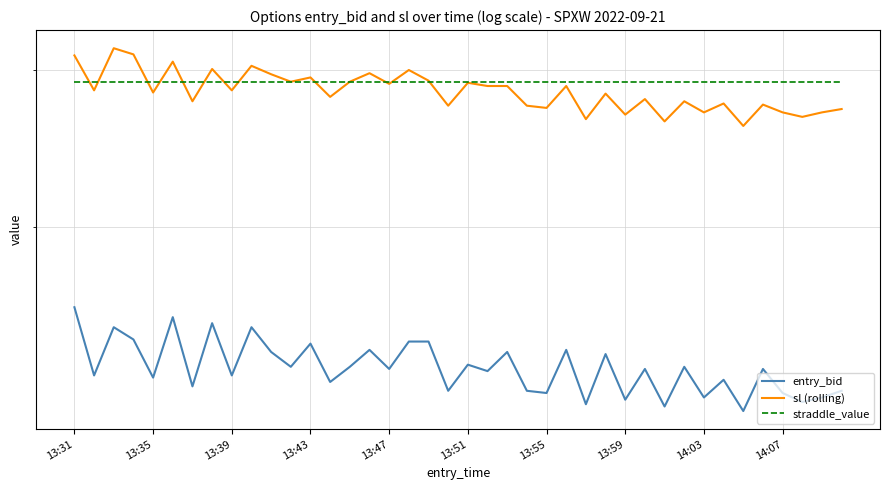

Where do straddle_value and sl (rolling) first cross each other?

13:31 and 13:35